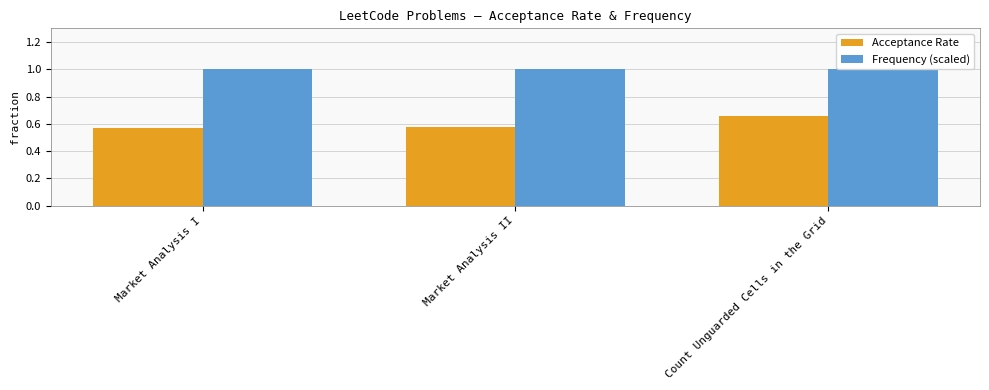

What is the approximate value of Frequency (scaled) at Count Unguarded Cells in the Grid?

1.0